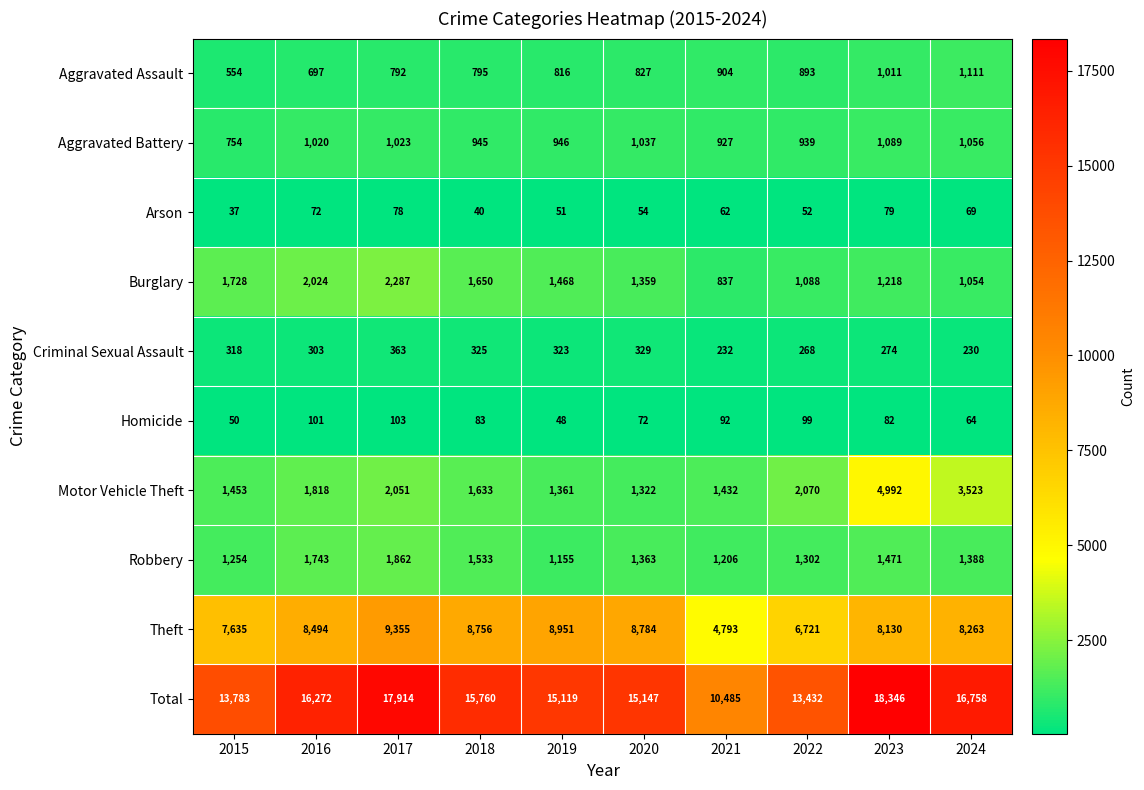

What is the approximate value of Criminal Sexual Assault at 2016, to the nearest 10?

300